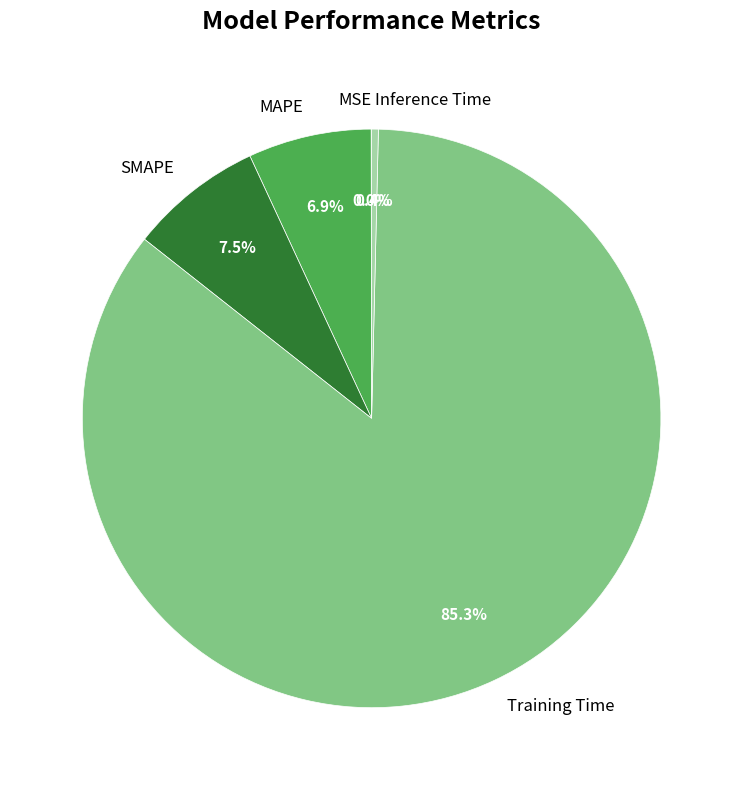

Which has a higher value, Inference Time or Training Time?

Training Time